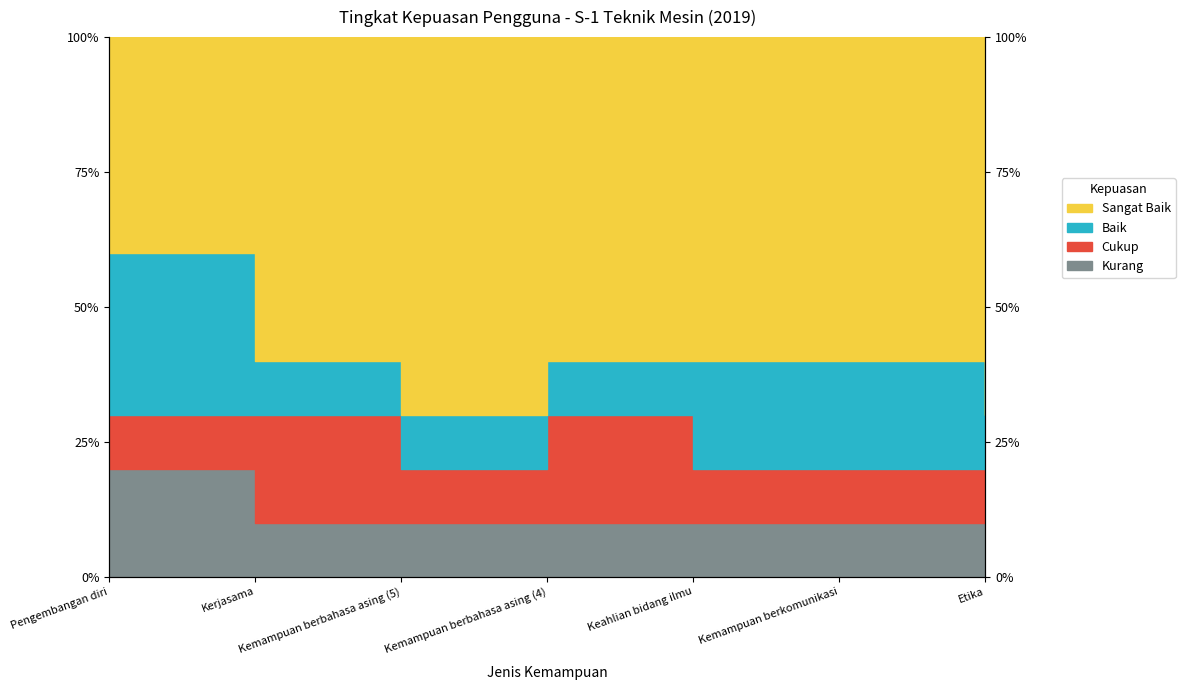

True or false: Sangat Baik and Kurang intersect in this chart.

False